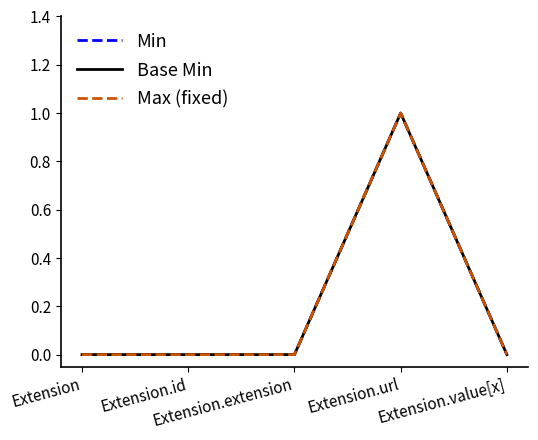

Which label corresponds to the smallest value in the chart?

Extension